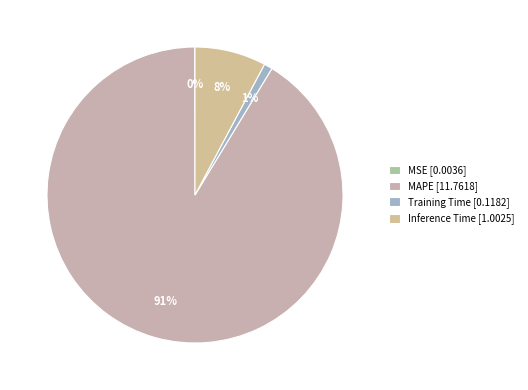

Does MAPE account for over 50% of the chart?

Yes